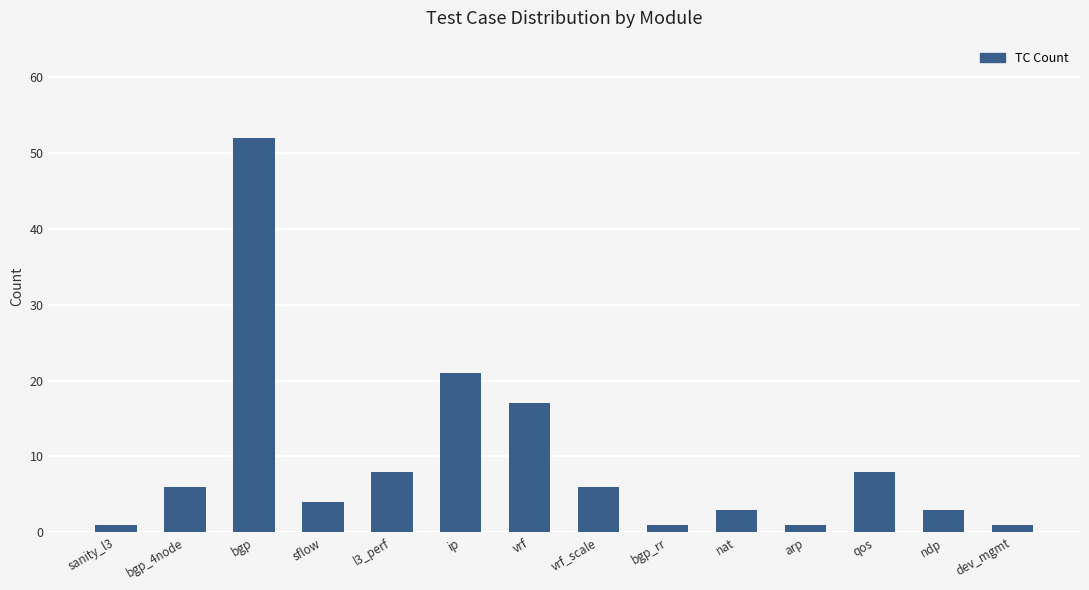

What is the change in value from bgp_rr to qos?

+7